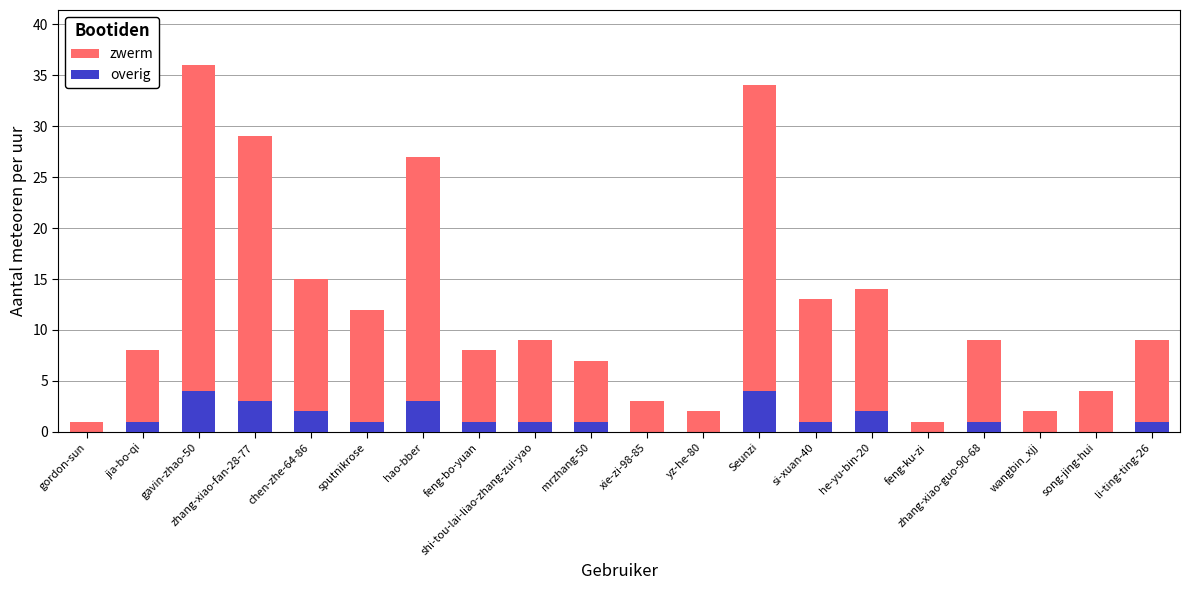

What position from the right is jia-bo-qi?

19